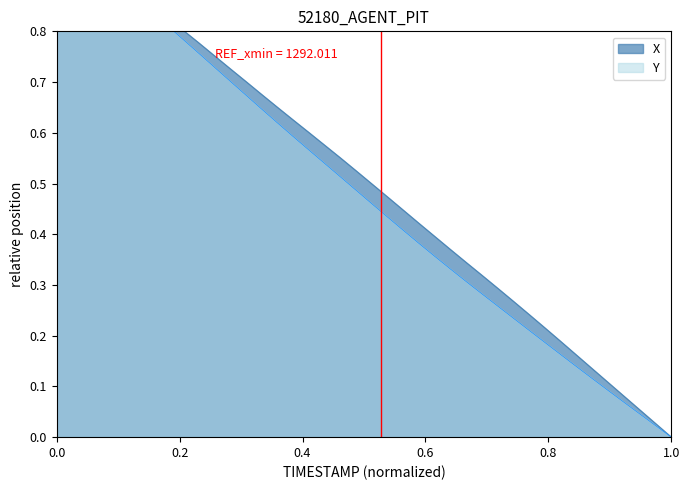

Is the value of Y at 33 greater than the value of X at 39?

Yes